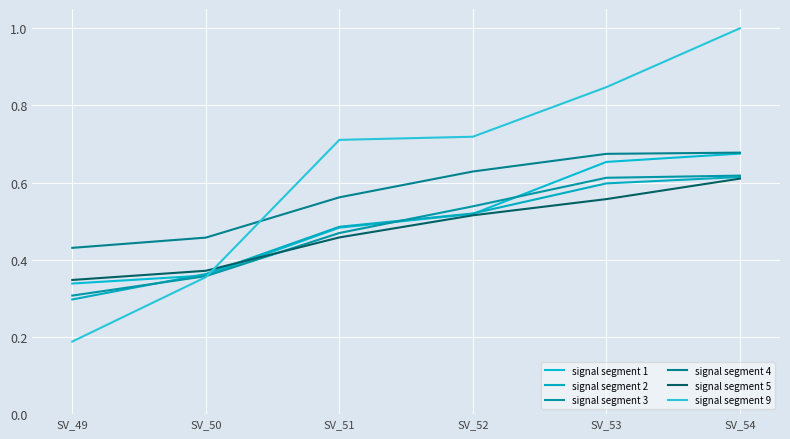

The signal segment 1 series shows 0.5 at SV_54. True or false?

False